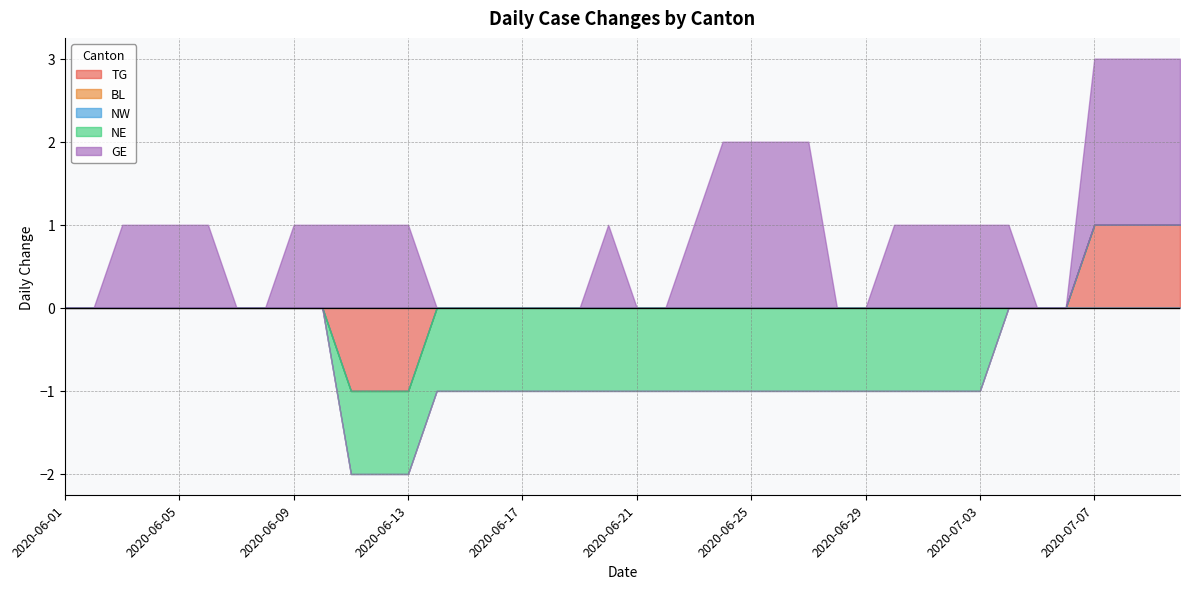

The value of GE at 2020-06-15 is 0. True or false?

True